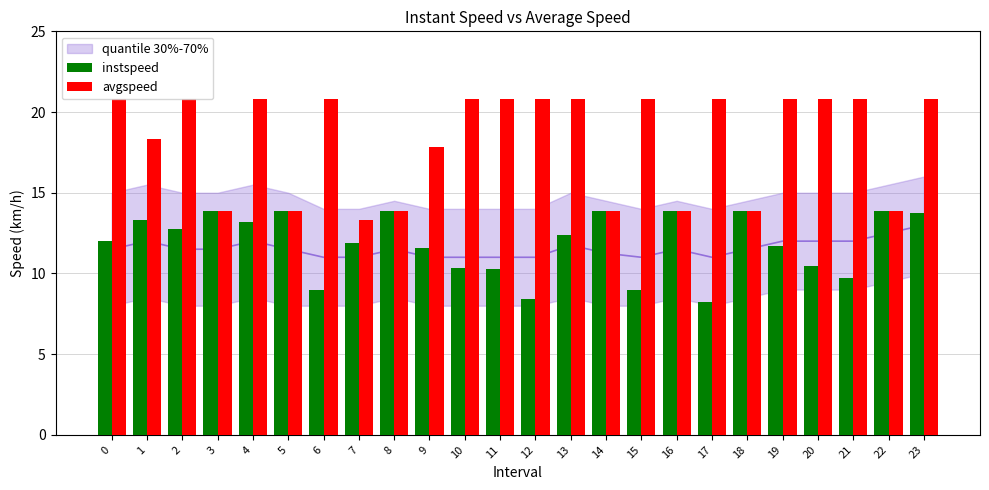

Which series has the largest range (max minus min)?

avgspeed